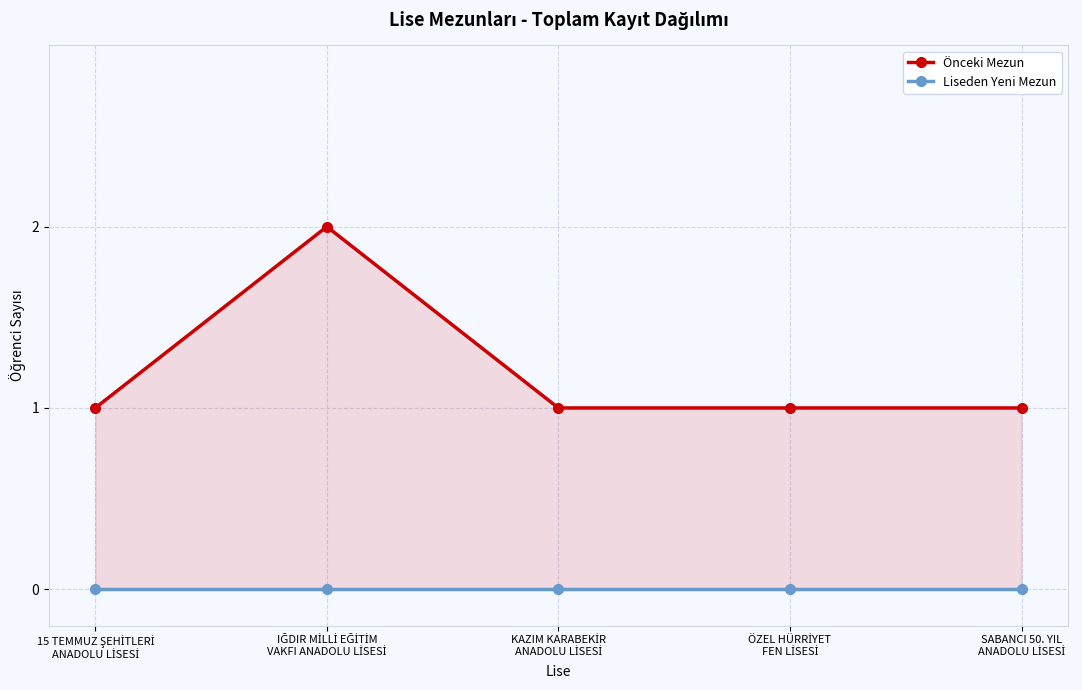

At which label does Önceki Mezun reach its minimum?

15 TEMMUZ ŞEHİTLERİ
ANADOLU LİSESİ